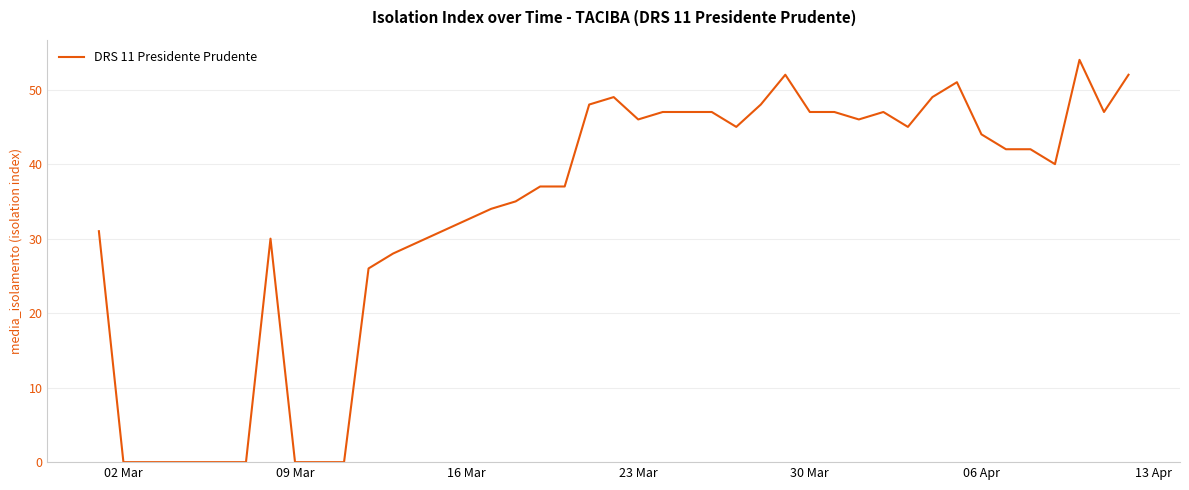

What is the maximum value shown in the chart?

54